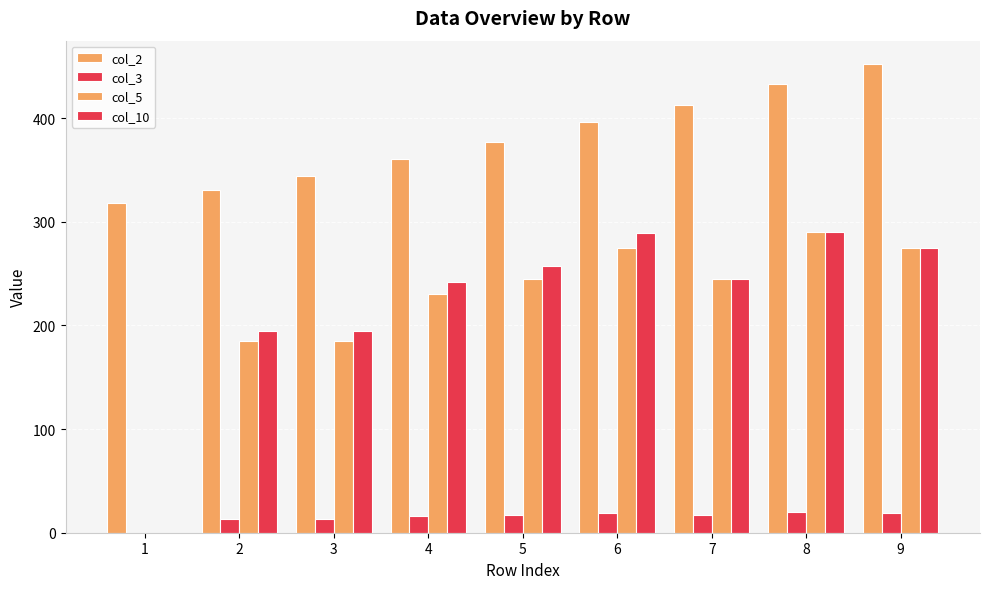

True or false: col_3 has a value of 19.0 at 6.

True